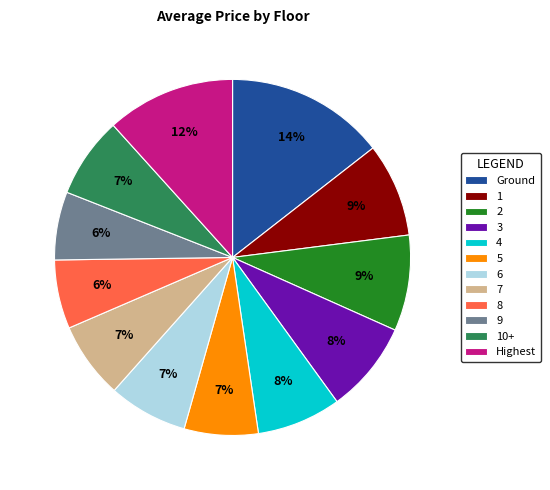

Which has a higher value, Highest or 7?

Highest